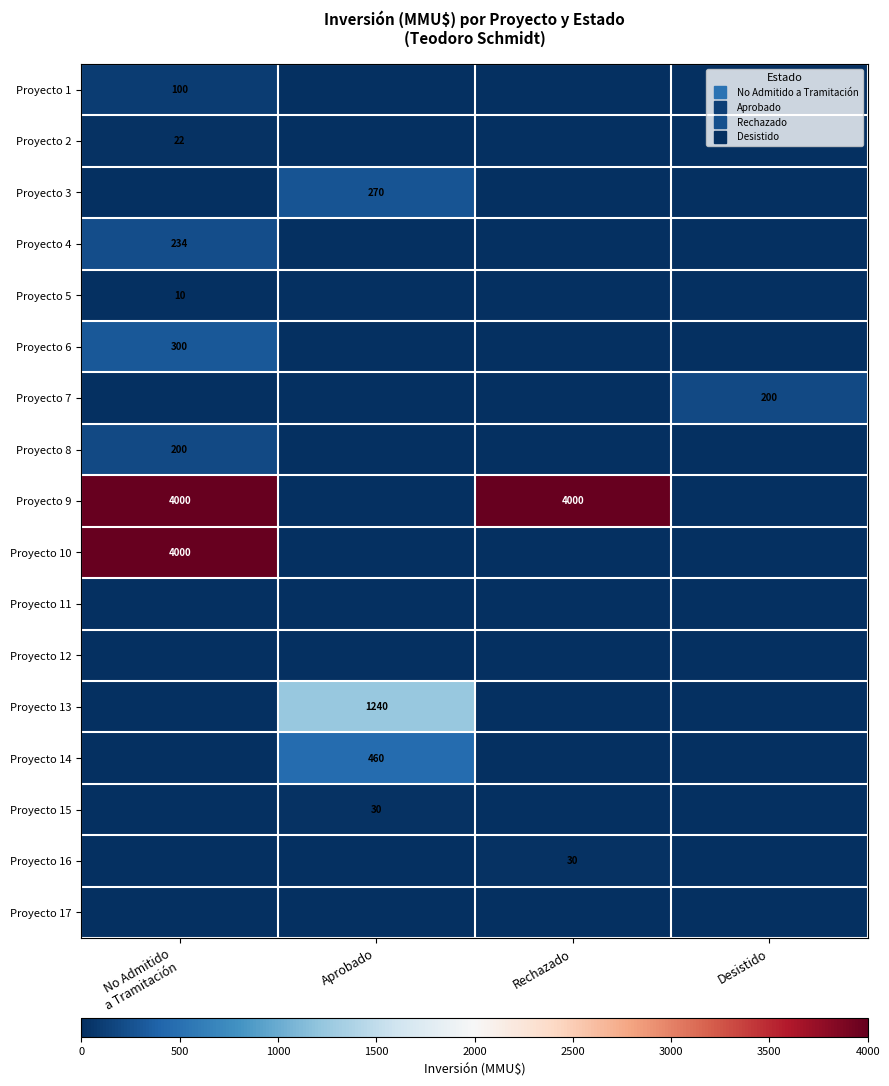

What is the greatest value displayed?

4000